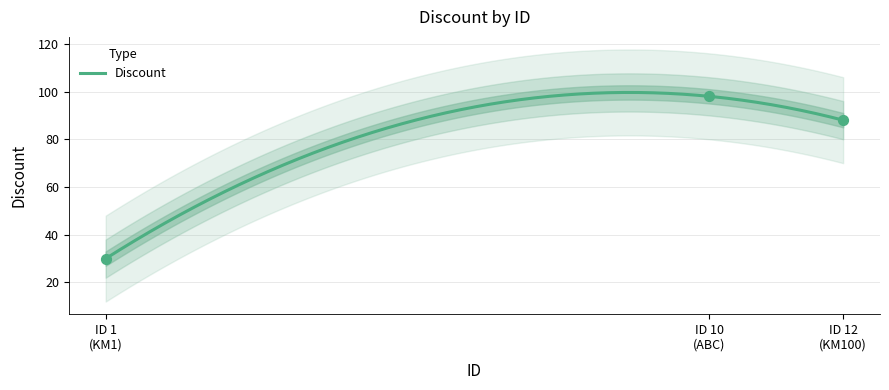

What is the lowest value of the Discount series?

30.0